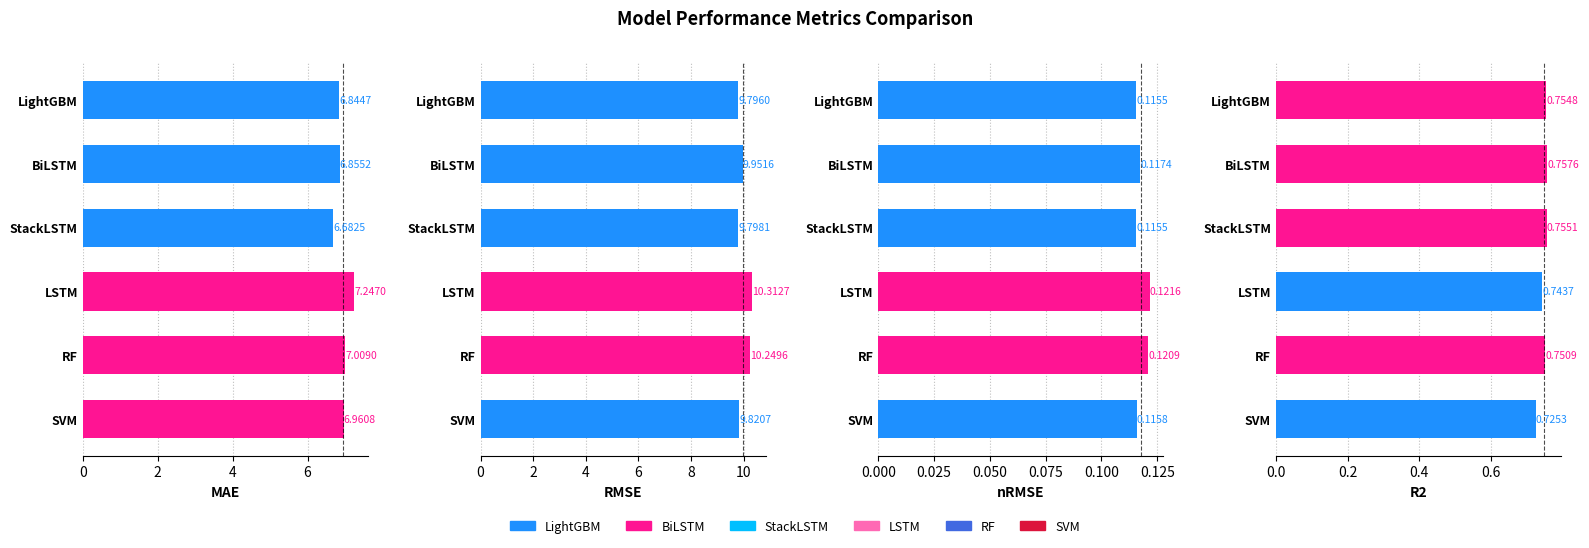

What is the sum of the nRMSE values at SVM and LSTM?

0.2